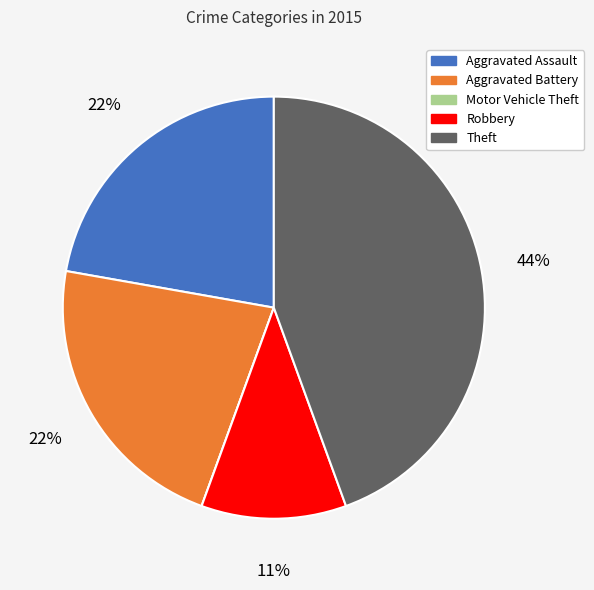

To the nearest percent, what is the average slice percentage?

20%